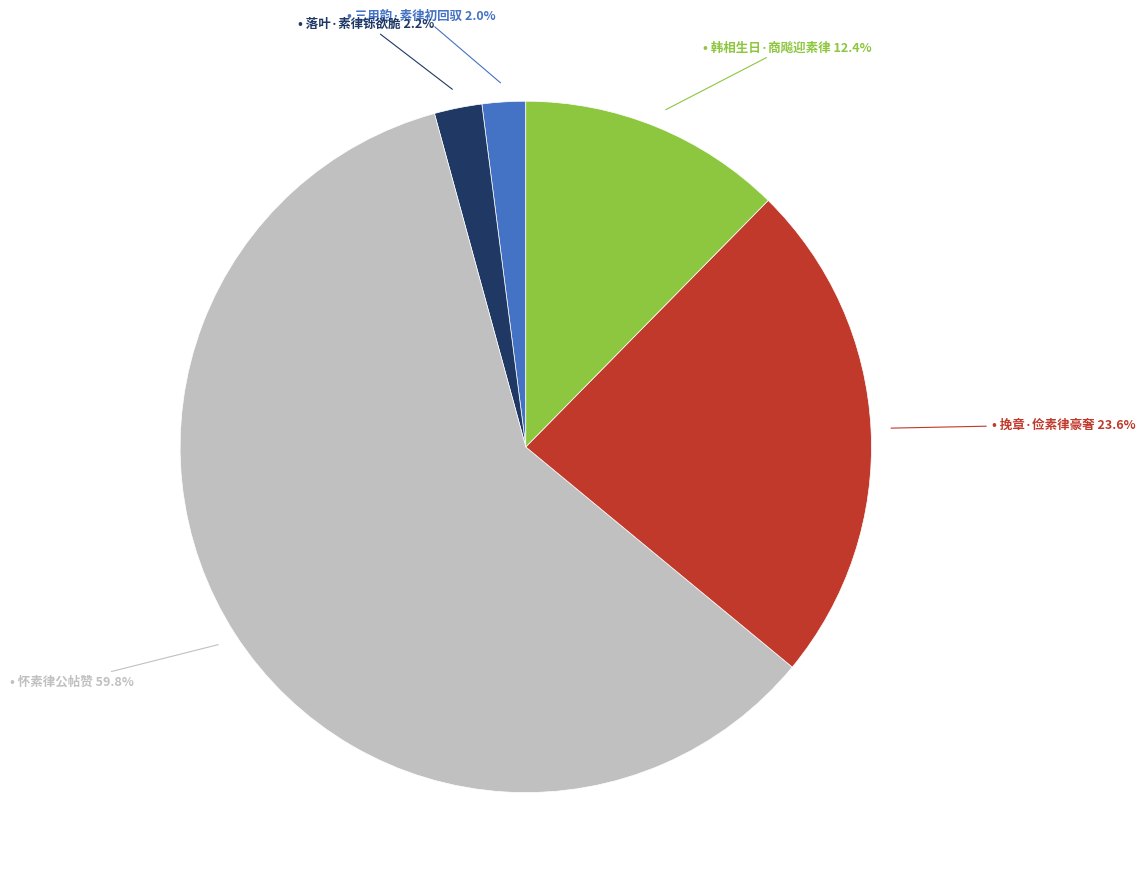

Is there any slice that represents more than half of the pie?

Yes